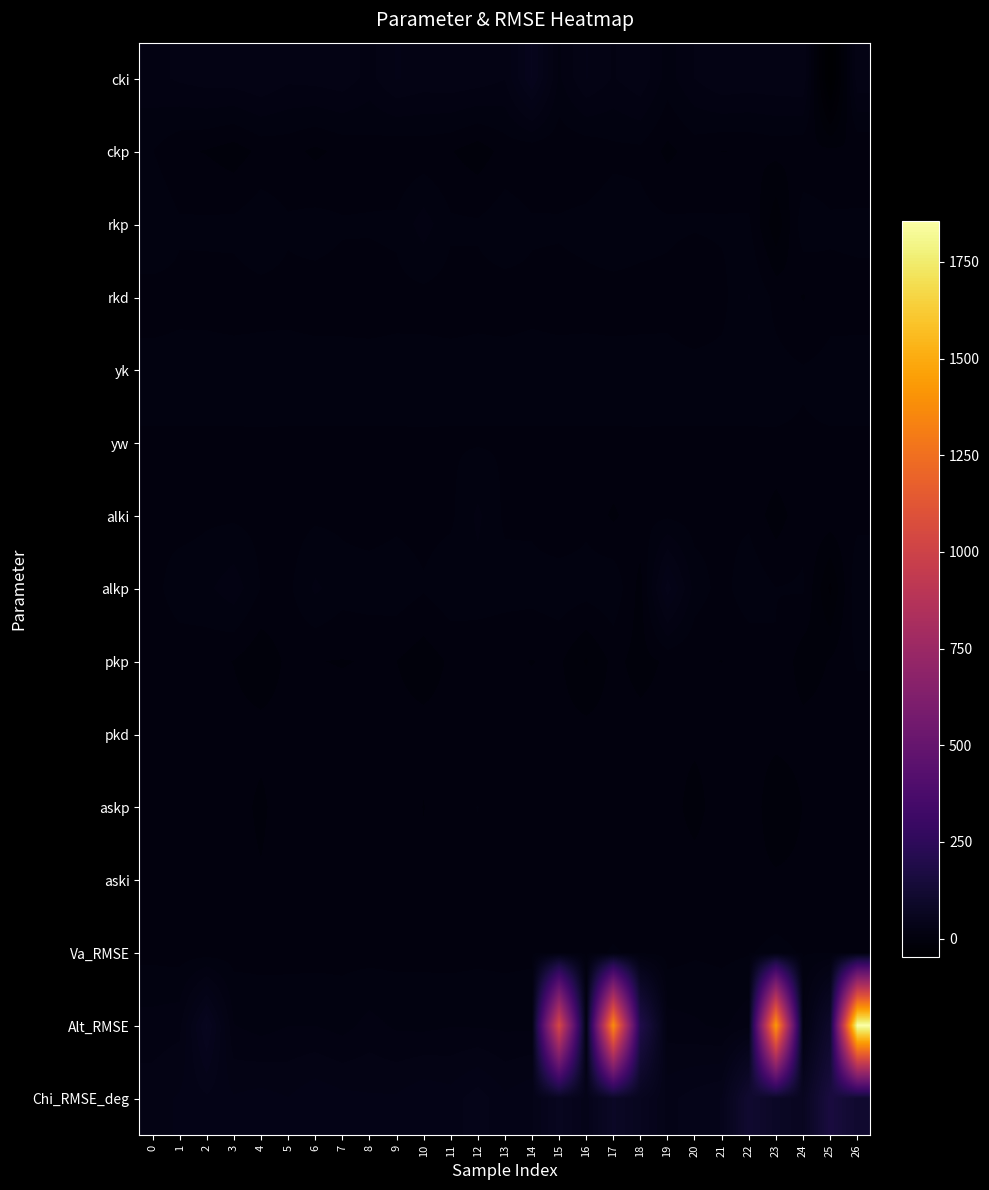

Reading left to right, transcribe all the data shown in this chart.

cki: 0=17.1	1=20.9	2=23.2	3=23.7	4=26.7	5=21.3	6=22.4	7=24.2	8=16.8	9=27.5	10=24.2	11=25.3	12=23.6	13=19.9	14=49.9	15=10.7	16=27.3	17=18.9	18=25.3	19=8.7	20=19.6	21=26.4	22=24.9	23=25.9	24=26.9	25=-47.4	26=25.0
ckp: 0=4.8	1=-1.7	2=-3.3	3=-6.7	4=-0.8	5=-0.4	6=-4.4	7=-0.9	8=1.1	9=-1.4	10=-0.3	11=-2.4	12=-7.0	13=-0.1	14=-1.3	15=-0.9	16=-1.3	17=2.4	18=2.6	19=-4.8	20=0.4	21=-3.0	22=-2.5	23=-0.7	24=-1.8	25=-1.0	26=-2.9
rkp: 0=11.1	1=5.6	2=5.8	3=6.3	4=9.7	5=5.6	6=7.3	7=5.4	8=5.3	9=6.1	10=15.7	11=5.9	12=5.6	13=9.1	14=5.6	15=5.5	16=6.9	17=9.5	18=7.3	19=6.0	20=5.4	21=5.8	22=5.9	23=-16.2	24=9.8	25=6.0	26=6.7
rkd: 0=1.7	1=2.9	2=2.7	3=2.1	4=2.5	5=2.8	6=2.1	7=2.0	8=1.7	9=2.4	10=2.3	11=1.6	12=2.4	13=1.9	14=2.9	15=2.2	16=2.4	17=2.0	18=2.2	19=2.5	20=-1.0	21=2.3	22=12.5	23=2.4	24=-3.3	25=2.0	26=2.2
yk: 0=6.8	1=6.8	2=6.8	3=6.8	4=6.9	5=6.8	6=6.8	7=6.8	8=6.8	9=6.8	10=6.9	11=6.8	12=6.8	13=6.8	14=6.8	15=6.8	16=6.8	17=6.8	18=6.9	19=6.8	20=6.8	21=6.8	22=6.8	23=6.9	24=5.2	25=6.8	26=6.8
yw: 0=4.0	1=4.0	2=4.0	3=4.0	4=4.0	5=4.0	6=4.0	7=4.0	8=4.0	9=4.0	10=4.0	11=4.0	12=4.0	13=4.0	14=4.0	15=4.0	16=4.0	17=4.0	18=4.0	19=4.0	20=4.0	21=4.0	22=4.0	23=4.0	24=4.0	25=4.0	26=4.0
alki: 0=3.0	1=0.5	2=3.1	3=3.2	4=2.3	5=1.0	6=3.2	7=3.0	8=0.7	9=2.8	10=1.9	11=3.0	12=13.6	13=3.1	14=3.0	15=-2.4	16=2.7	17=-4.2	18=2.3	19=3.1	20=1.1	21=2.9	22=3.0	23=-6.8	24=2.4	25=2.1	26=2.1
alkp: 0=1.3	1=9.8	2=10.5	3=16.5	4=4.4	5=2.9	6=13.5	7=7.9	8=8.8	9=9.2	10=5.5	11=9.8	12=9.3	13=7.8	14=7.6	15=9.5	16=8.1	17=10.4	18=-5.7	19=38.3	20=9.0	21=1.7	22=9.9	23=4.8	24=5.6	25=-19.5	26=11.3
pkp: 0=-0.8	1=-1.1	2=-0.4	3=-3.0	4=-8.7	5=-1.0	6=-2.6	7=-3.1	8=-2.4	9=-2.8	10=-7.1	11=-1.6	12=-1.6	13=-1.8	14=-3.0	15=-1.5	16=-11.1	17=-0.7	18=-5.6	19=-1.6	20=-2.1	21=-2.9	22=-1.4	23=4.5	24=-7.2	25=-2.2	26=5.3
pkd: 0=0.0	1=-0.2	2=-0.1	3=-0.0	4=0.1	5=-0.2	6=-0.0	7=-0.2	8=-0.3	9=-0.1	10=0.0	11=-0.1	12=-0.1	13=0.0	14=-0.2	15=-0.2	16=-0.1	17=-0.0	18=-0.0	19=-0.1	20=-0.3	21=-0.2	22=-0.1	23=0.1	24=0.0	25=0.2	26=-0.1
askp: 0=3.5	1=3.3	2=3.2	3=1.5	4=-4.9	5=3.3	6=1.9	7=3.9	8=3.5	9=3.8	10=-3.1	11=3.5	12=4.7	13=2.7	14=4.0	15=3.4	16=1.9	17=3.4	18=-0.1	19=2.5	20=-7.2	21=3.9	22=3.5	23=-10.1	24=-2.6	25=-1.2	26=2.9
aski: 0=2.5	1=2.0	2=1.8	3=0.9	4=-2.0	5=2.0	6=1.2	7=2.7	8=2.4	9=2.4	10=-0.9	11=2.1	12=3.8	13=1.8	14=0.2	15=4.6	16=1.4	17=0.2	18=-0.6	19=1.4	20=2.3	21=2.5	22=-0.7	23=-1.3	24=-0.8	25=0.9	26=1.8
Va_RMSE: 0=2.4	1=1.4	2=1.2	3=1.9	4=2.6	5=1.5	6=1.8	7=2.4	8=1.9	9=2.3	10=2.6	11=1.8	12=2.7	13=2.3	14=3.0	15=3.2	16=2.6	17=5.3	18=3.1	19=1.4	20=3.6	21=2.9	22=4.1	23=6.7	24=4.0	25=4.4	26=4.2
Alt_RMSE: 0=15.3	1=17.2	2=58.2	3=12.4	4=9.0	5=12.0	6=12.0	7=9.3	8=14.7	9=10.8	10=10.1	11=11.7	12=11.3	13=10.5	14=10.4	15=1048.1	16=10.4	17=1379.8	18=193.7	19=15.3	20=13.2	21=10.5	22=16.9	23=1432.9	24=13.5	25=98.9	26=1856.2
Chi_RMSE_deg: 0=23.5	1=27.9	2=33.0	3=27.8	4=29.9	5=27.1	6=32.5	7=29.2	8=27.9	9=28.0	10=32.9	11=30.4	12=38.8	13=28.5	14=33.3	15=59.9	16=37.8	17=81.8	18=57.5	19=32.2	20=37.7	21=42.0	22=114.3	23=81.6	24=63.4	25=161.0	26=109.5